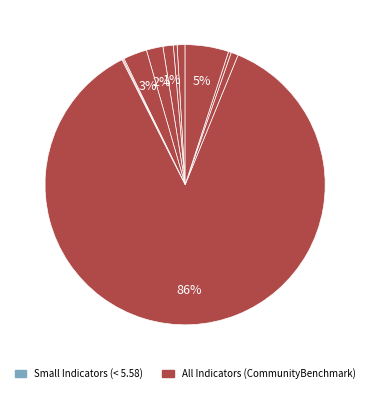

Is there a majority slice in this chart?

Yes